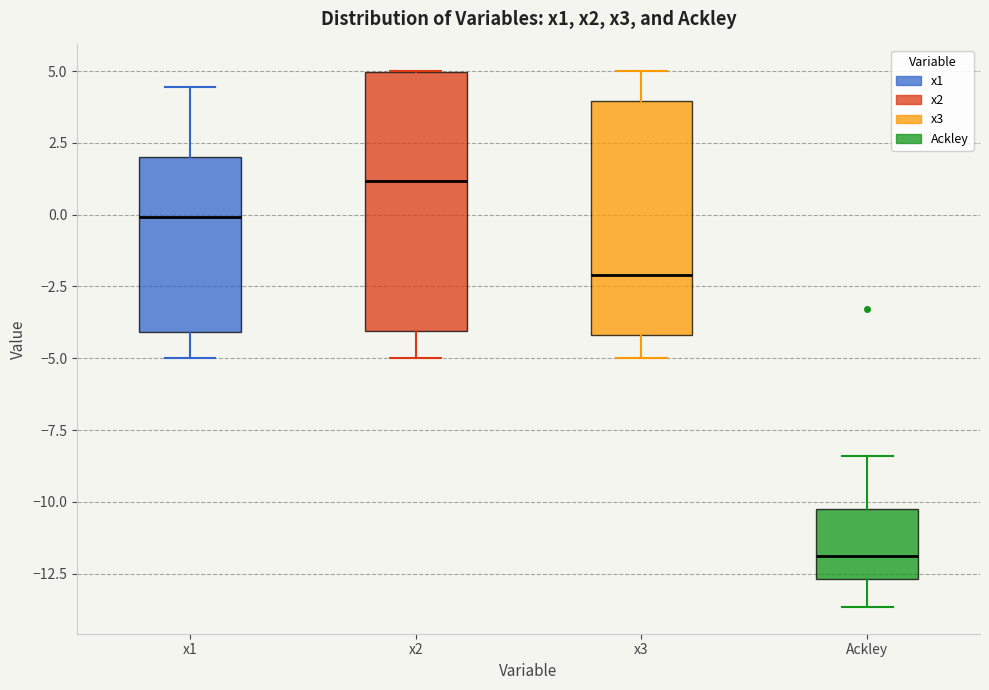

Which box's median line is the lowest?

Ackley